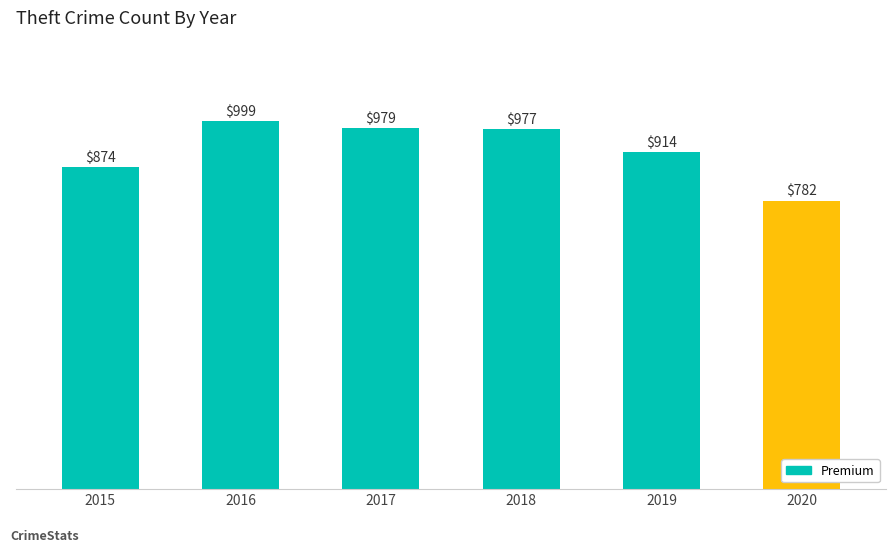

Which has a higher value, 2015 or 2020?

2015